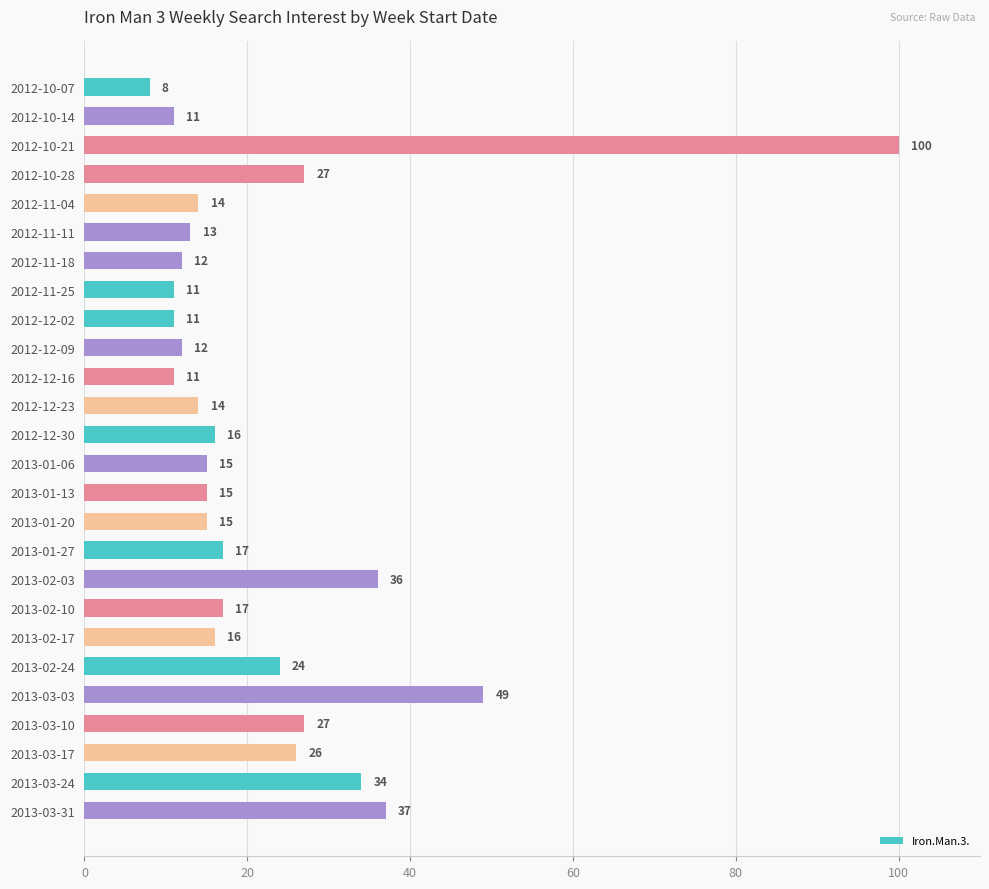

What is the maximum value shown in the chart?

100